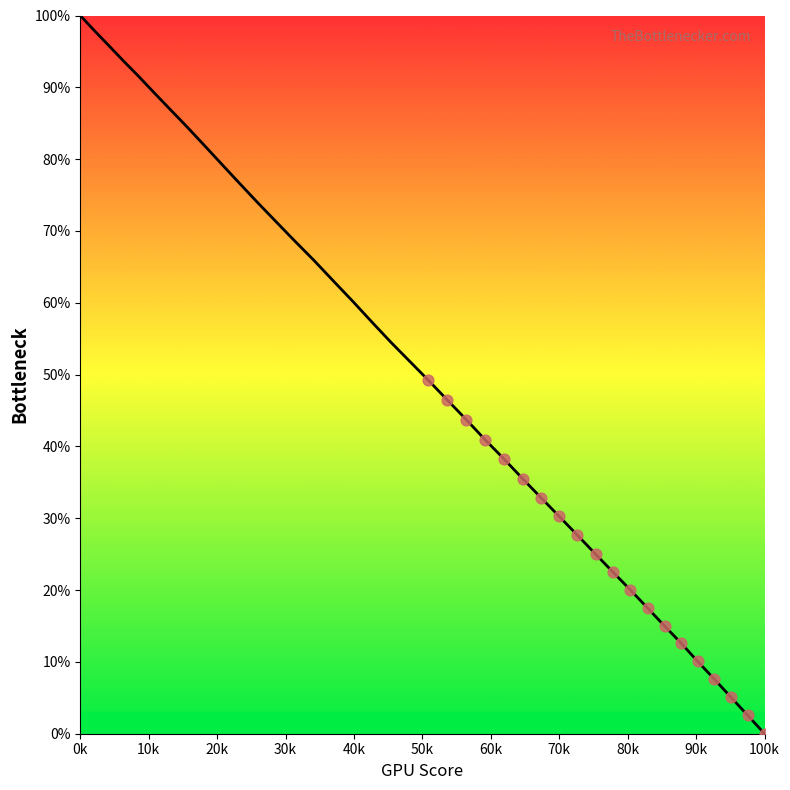

What is the difference between the maximum and minimum values?

100.0